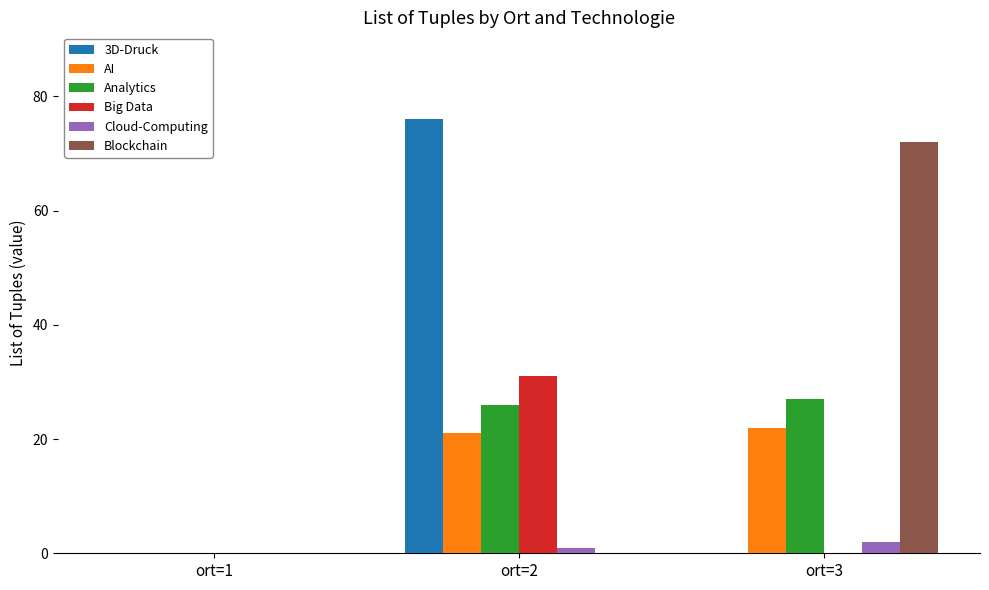

What is the sum of all Big Data values?

31